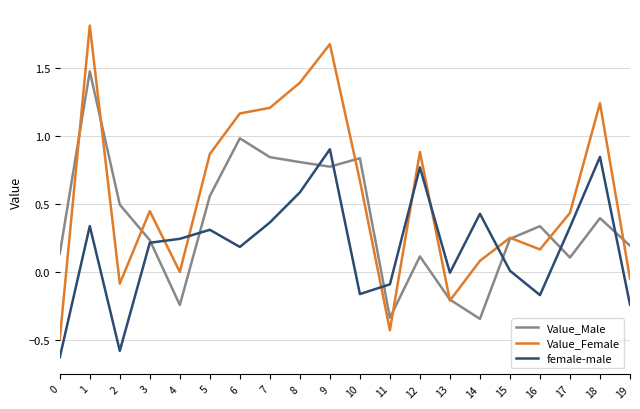

At 1, list the series in order from largest to smallest.

Value_Female, Value_Male, female-male